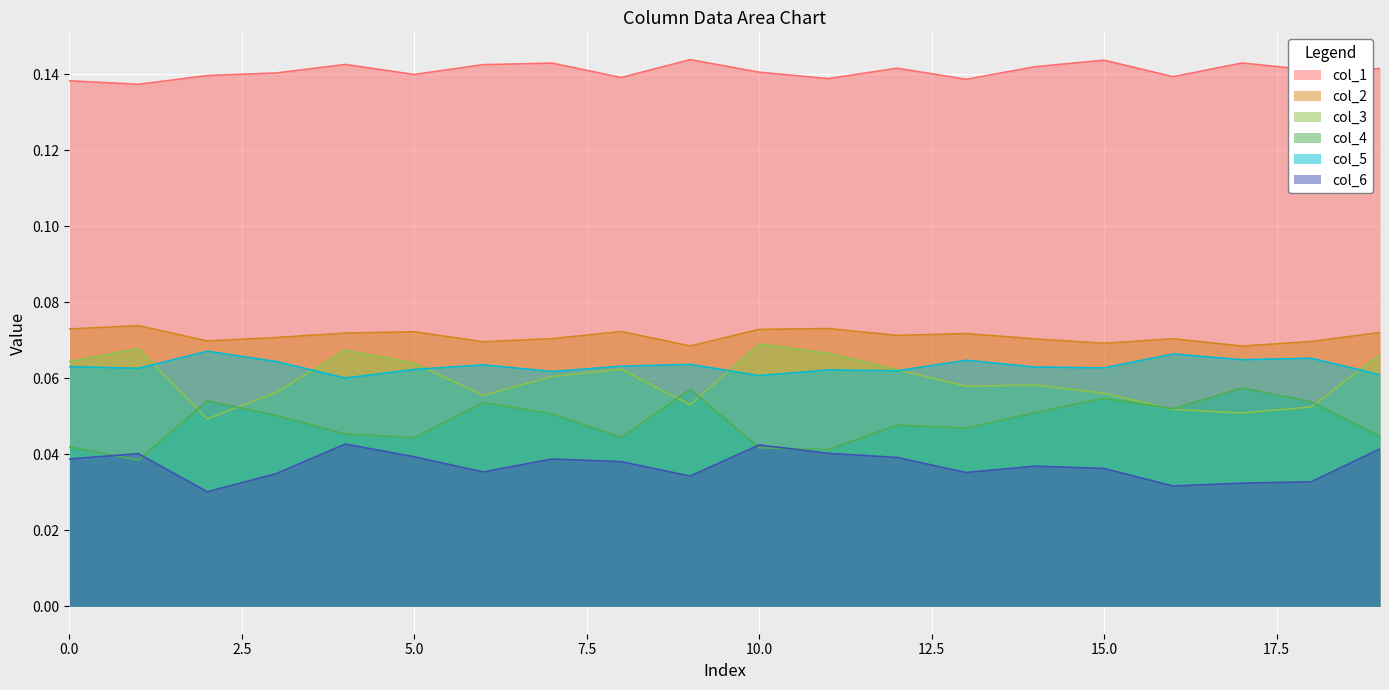

In col_5, how many points are higher than both neighbors (excluding endpoints)?

7